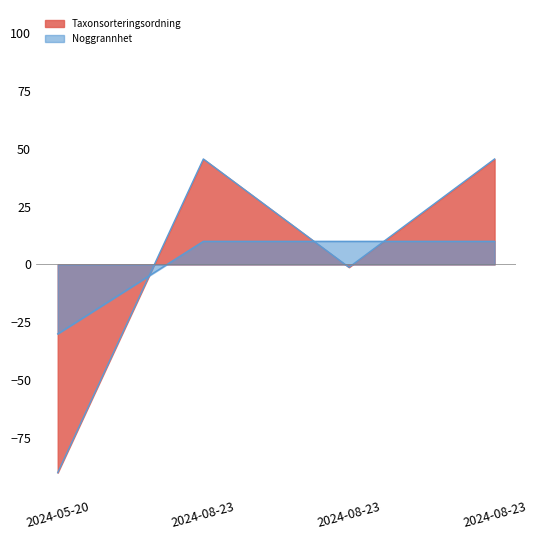

What is the spread (max minus min) of values at 2024-08-23?

35.6